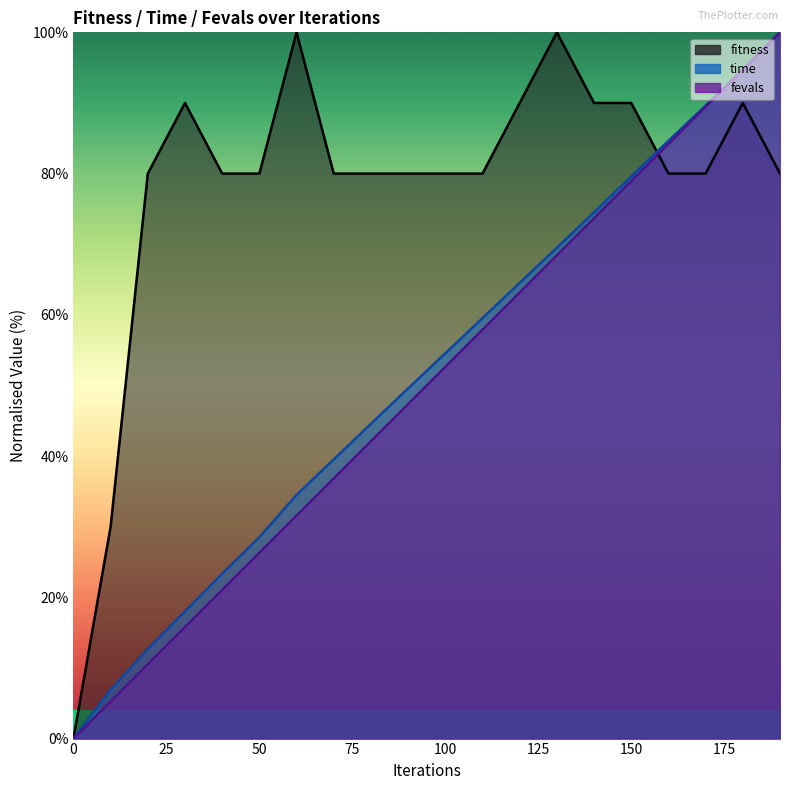

What is the value of the time point at the 7th from the left?

34.5